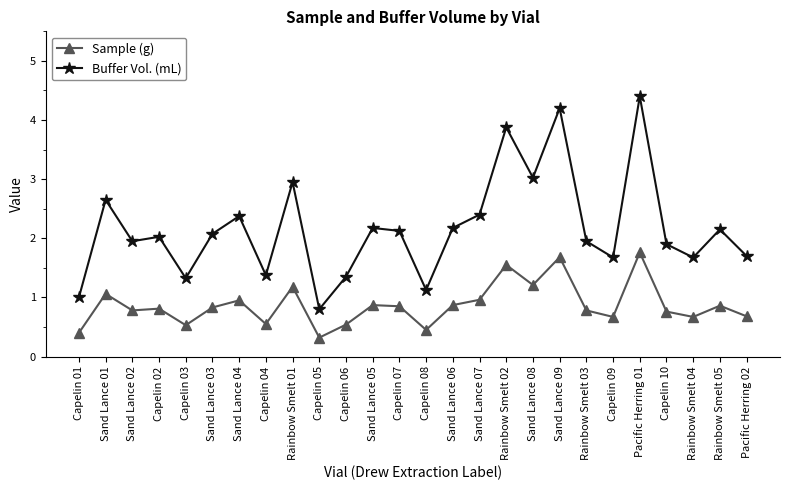

True or false: Buffer Vol. (mL) and Sample (g) intersect in this chart.

False